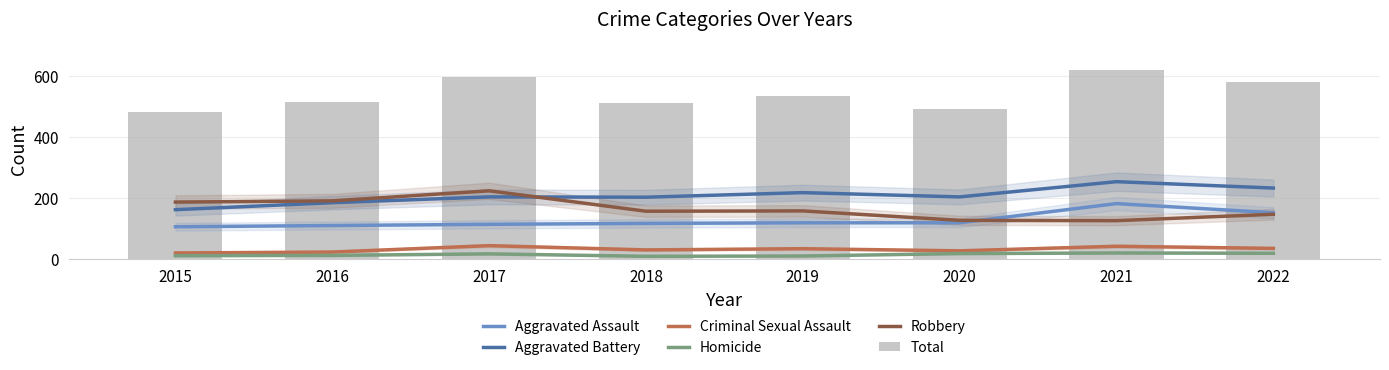

The value of Robbery at 2017 is 223. True or false?

True